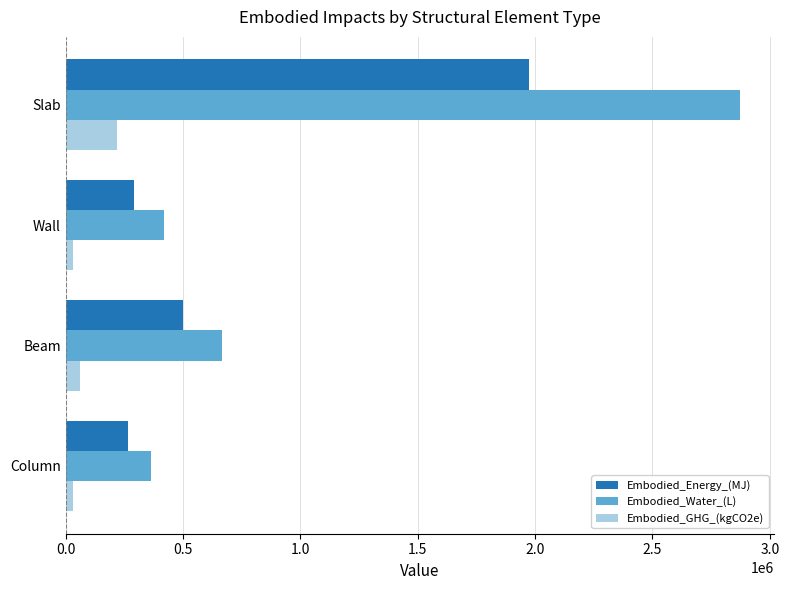

How many data points in Embodied_GHG_(kgCO2e) are above 59968?

2